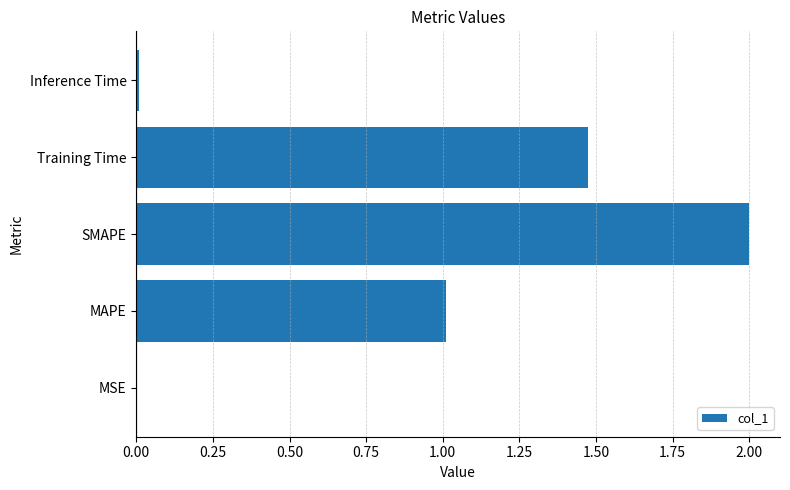

Are the bars grouped side by side (vs. stacked)?

No